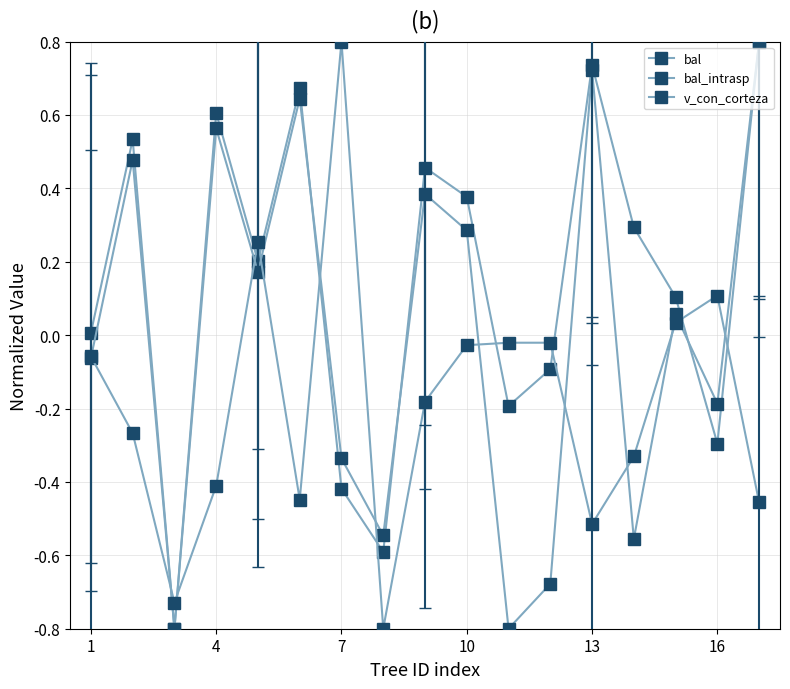

At which label does bal first exceed 0?

1